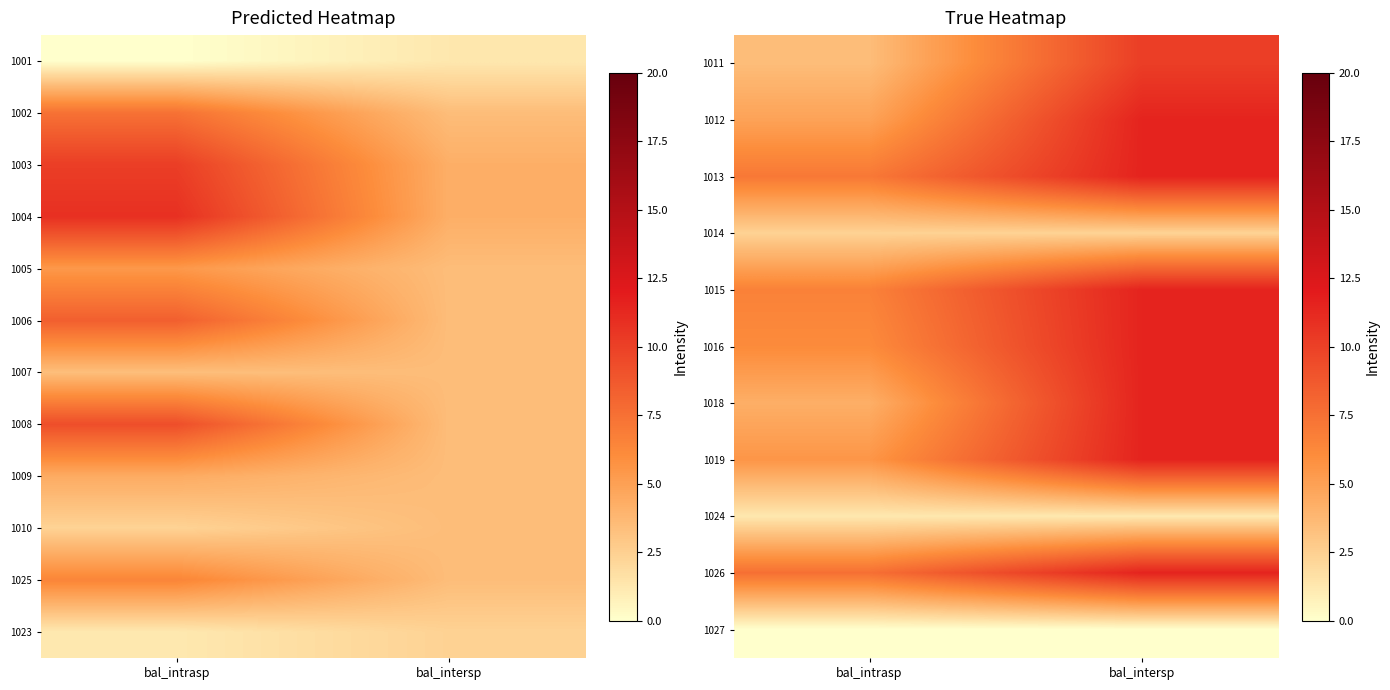

What is the sum of the 1014 values at bal_intersp and bal_intrasp?

4.7